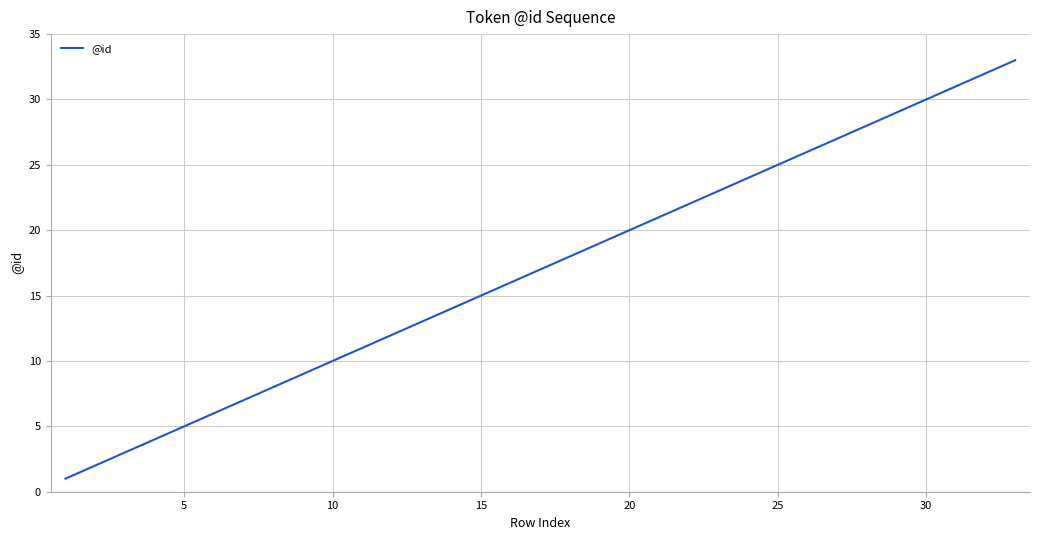

What is the maximum value shown in the chart?

33